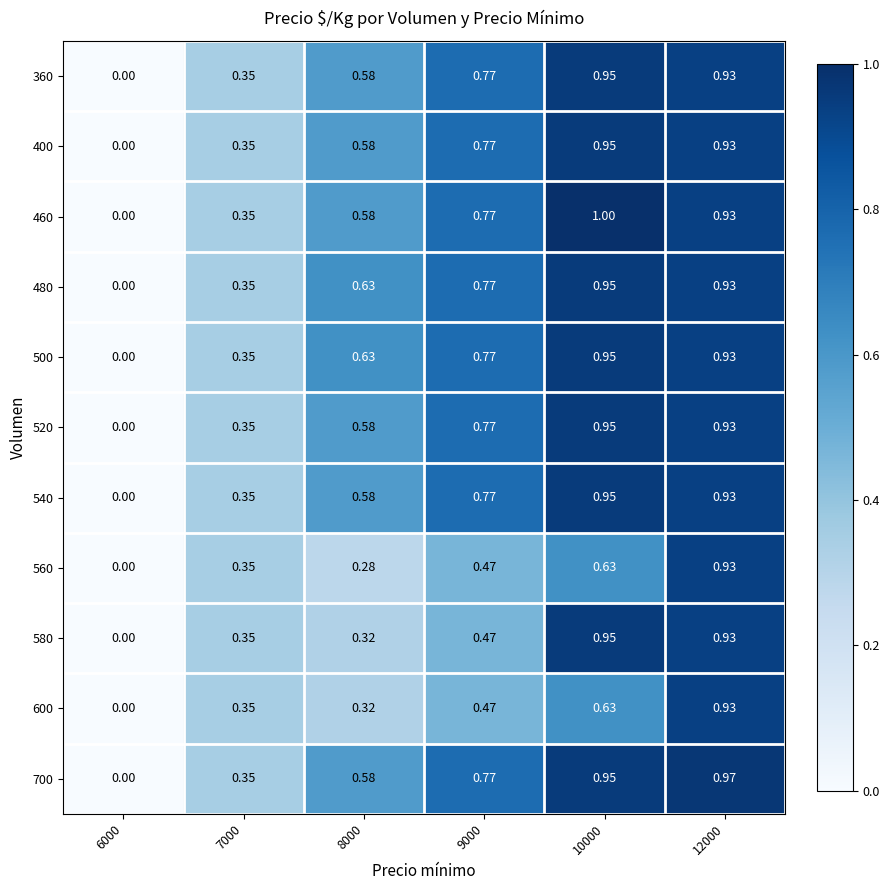

Is the value of 560 at 12000 greater than the value of 400 at 6000?

Yes